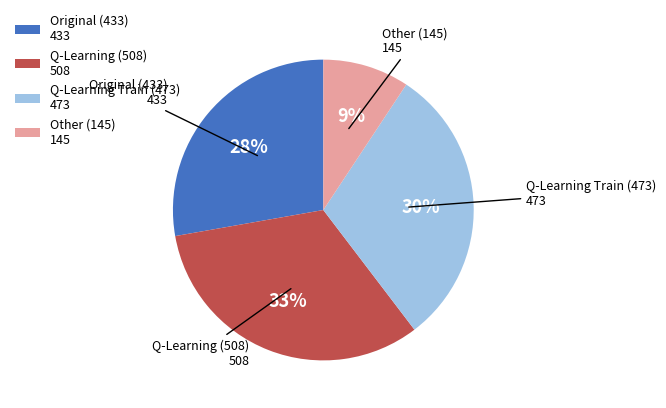

True or false: Q-Learning (508) 508 accounts for 33% of the total.

True